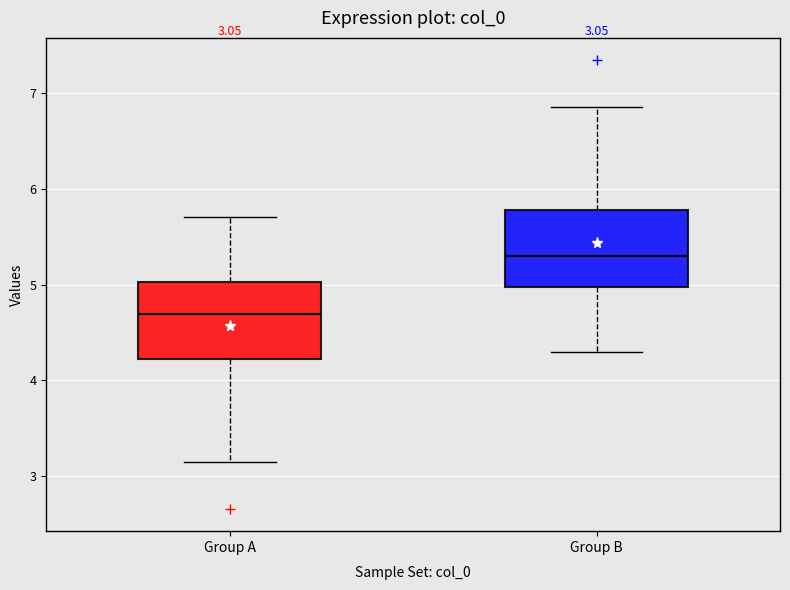

Which box's median line is the highest?

Group B